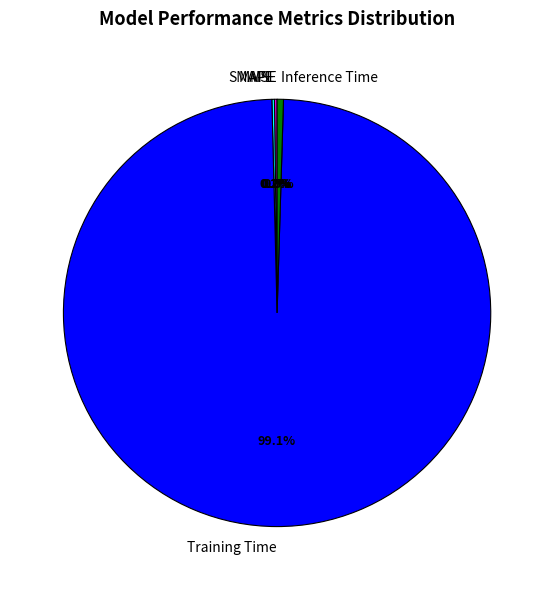

Which category accounts for the majority?

Training Time